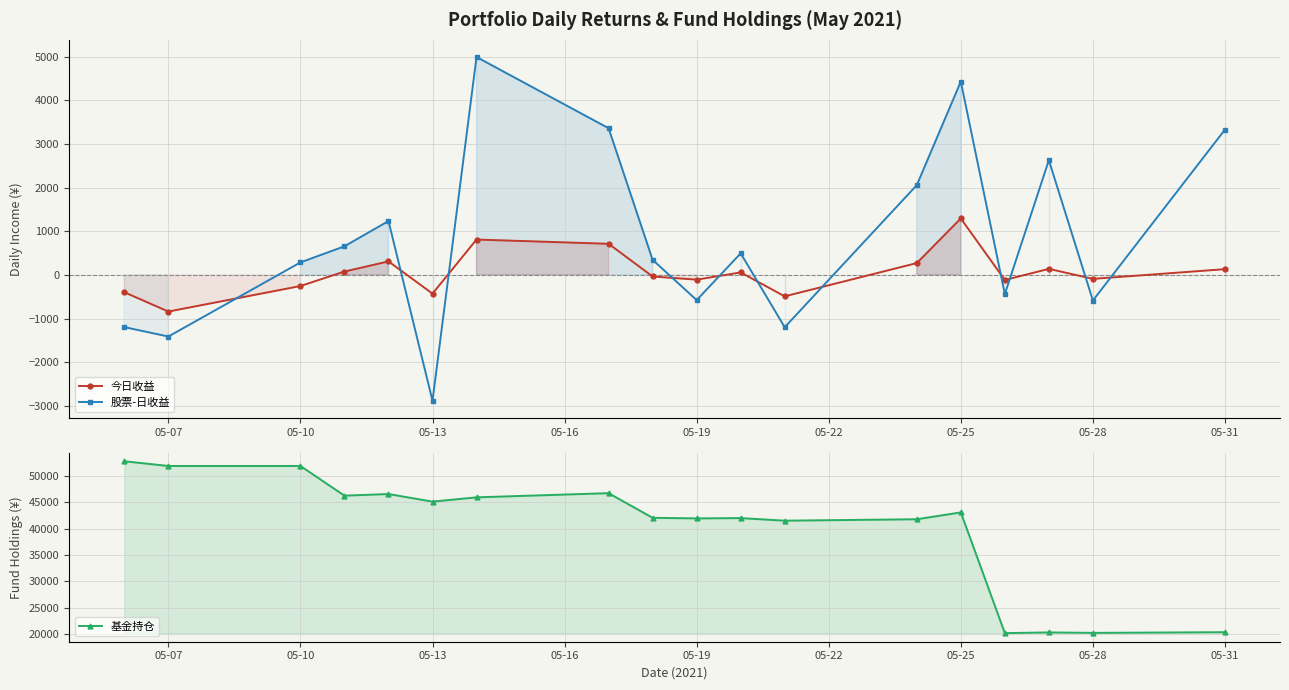

At how many categories does at least one series exceed 16772?

18